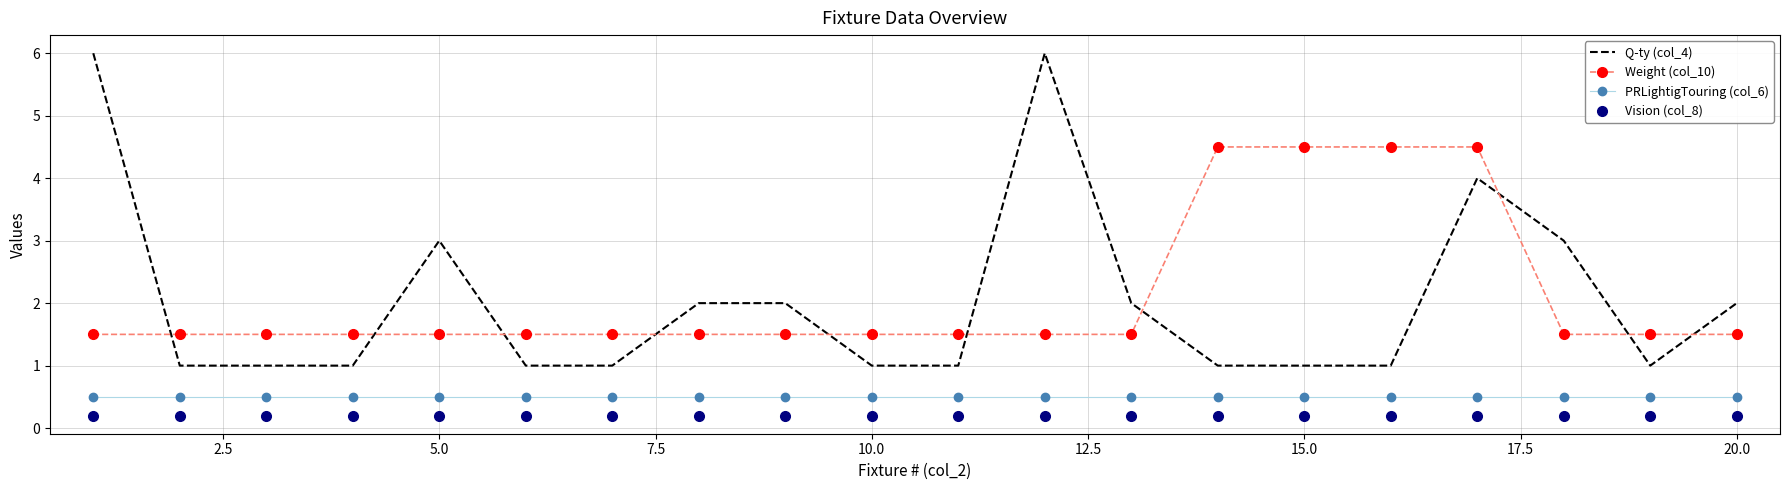

What are all the series names shown in the legend?

Q-ty (col_4), Weight (col_10), PRLightigTouring (col_6), Vision (col_8)